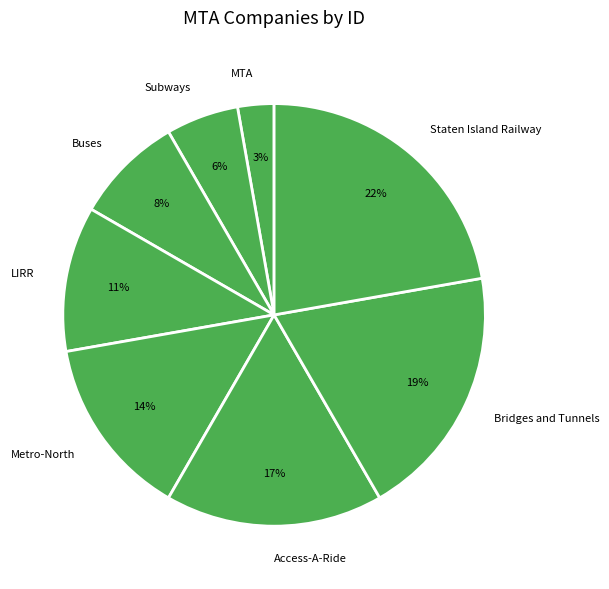

True or false: Subways accounts for 6% of the total.

True